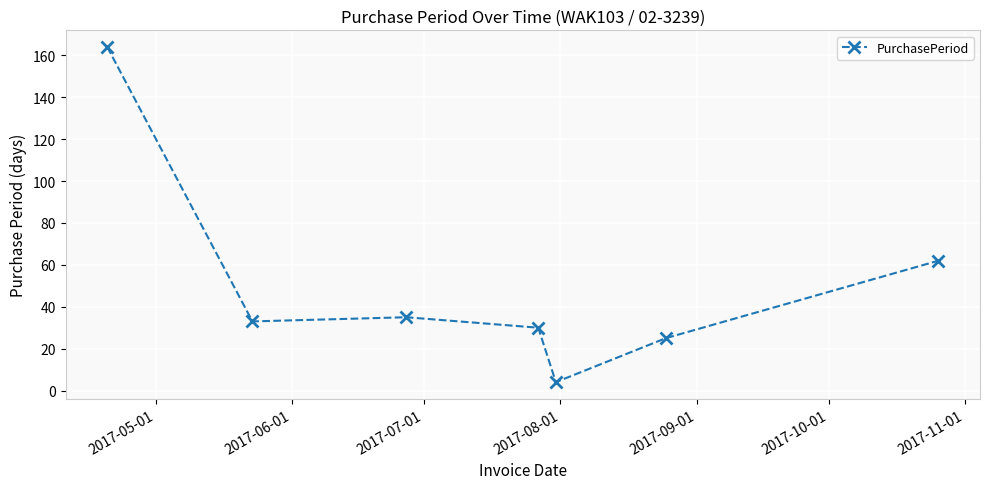

How many lines are shown in the chart?

1